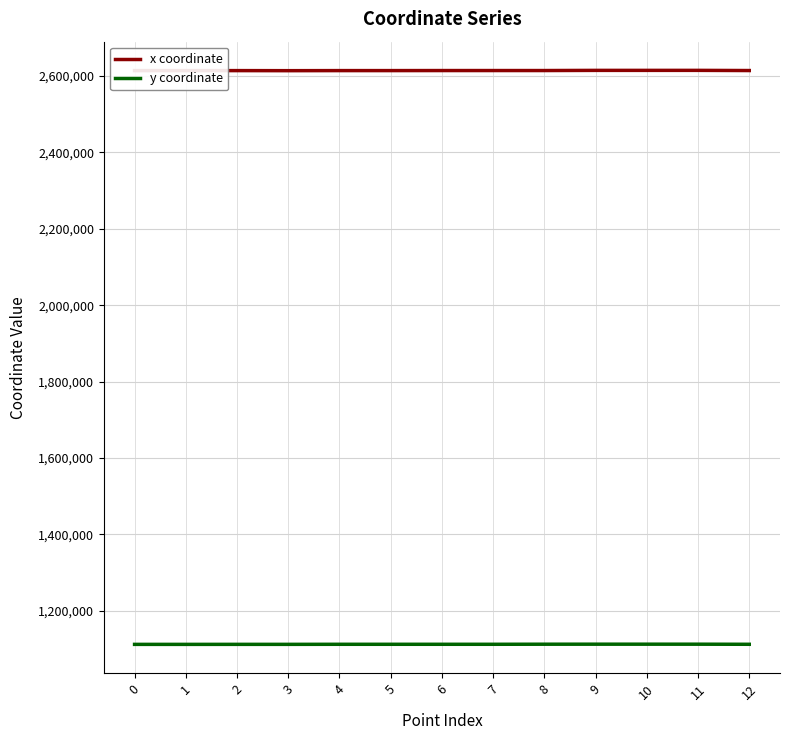

Is it true that x coordinate equals 769664.5 at 4?

False